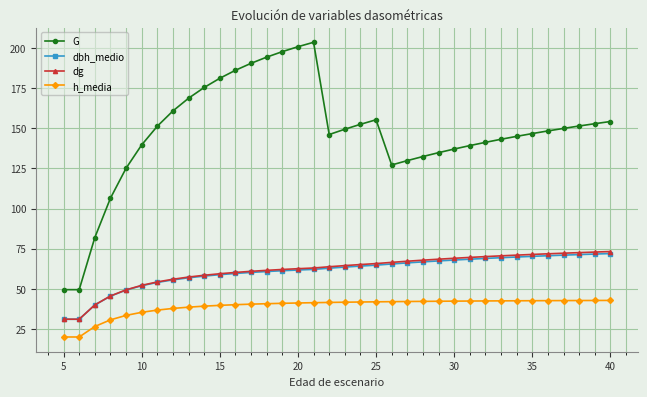

Which series has the largest total across all categories?

G